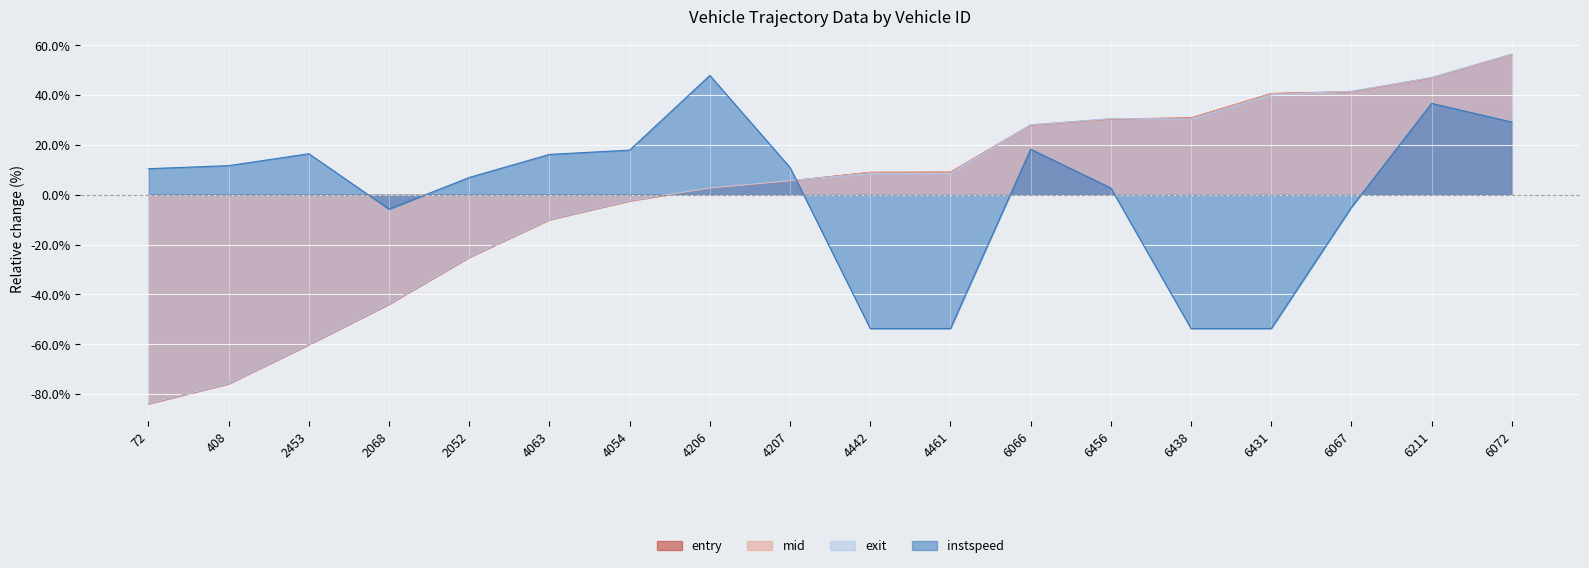

How many times do mid and instspeed cross each other?

1